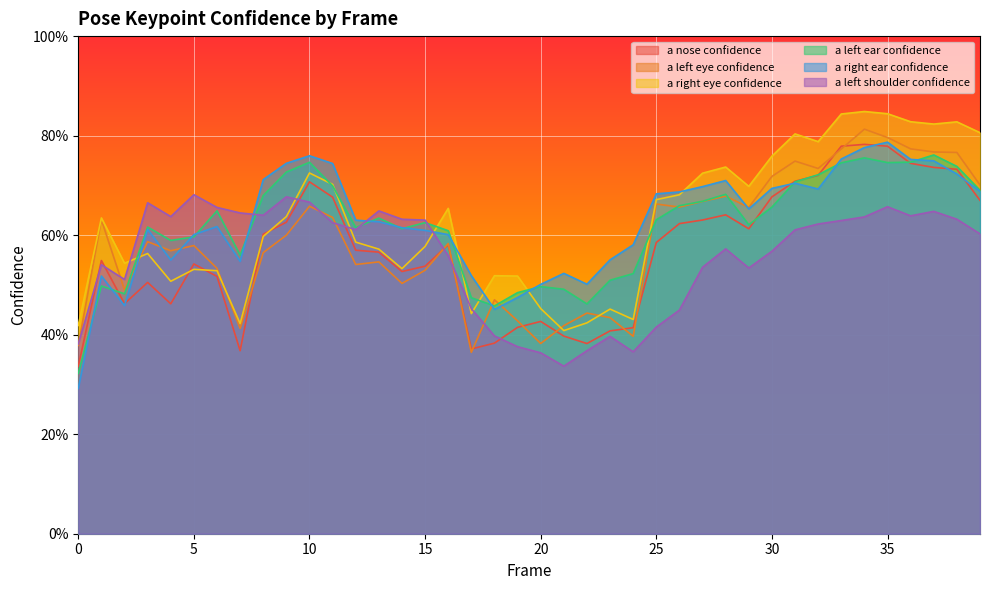

At which category does a_right_eye_confidence reach its first local valley?

2